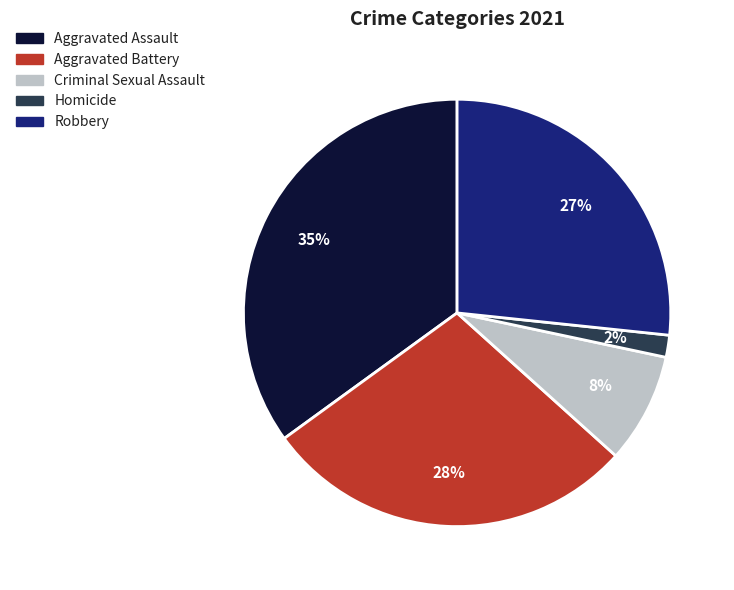

To the nearest percent, what portion does Criminal Sexual Assault represent?

8%